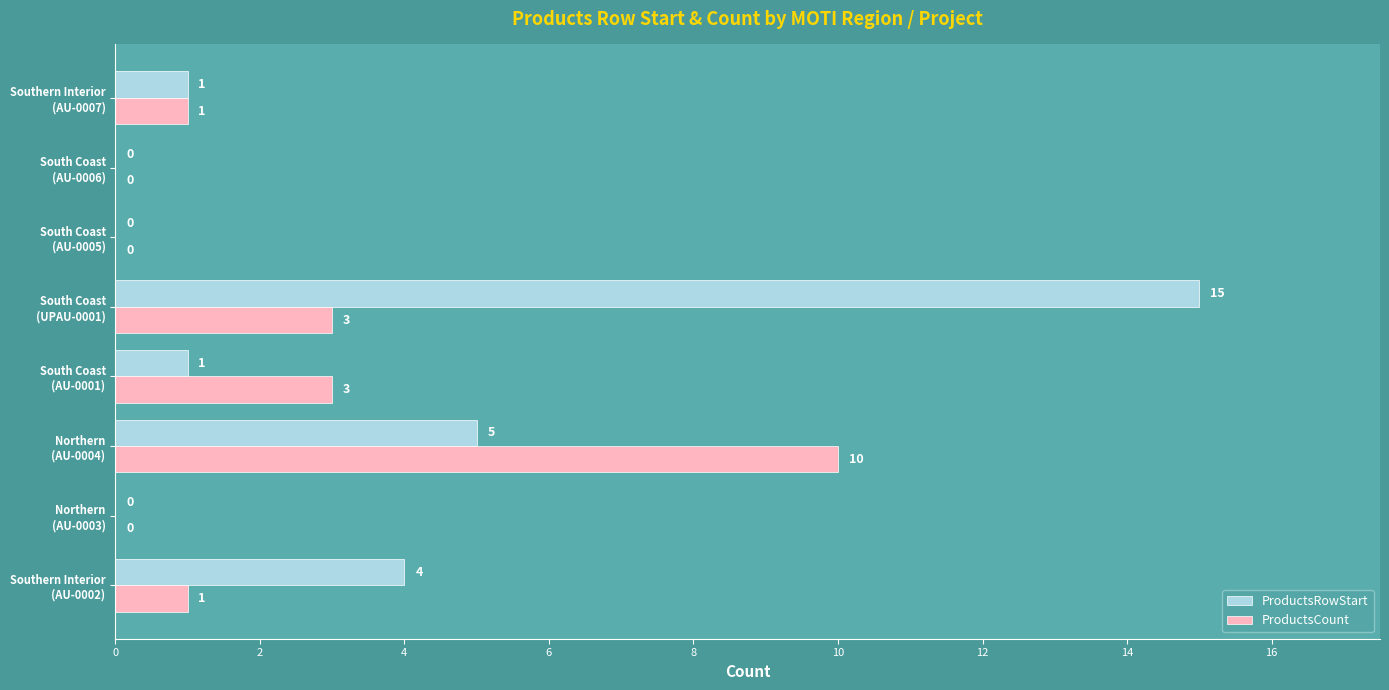

What is the highest value of the ProductsCount series?

10